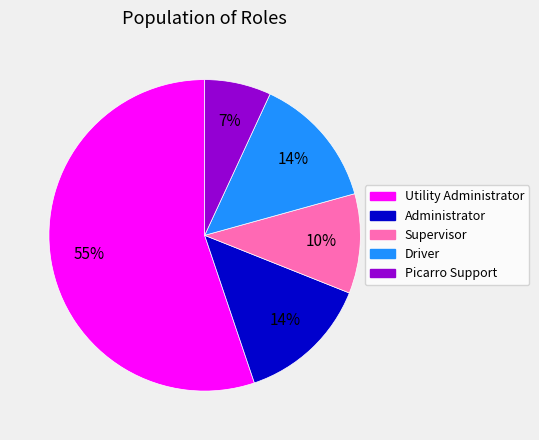

To the nearest percent, what percentage of the pie is Driver?

14%